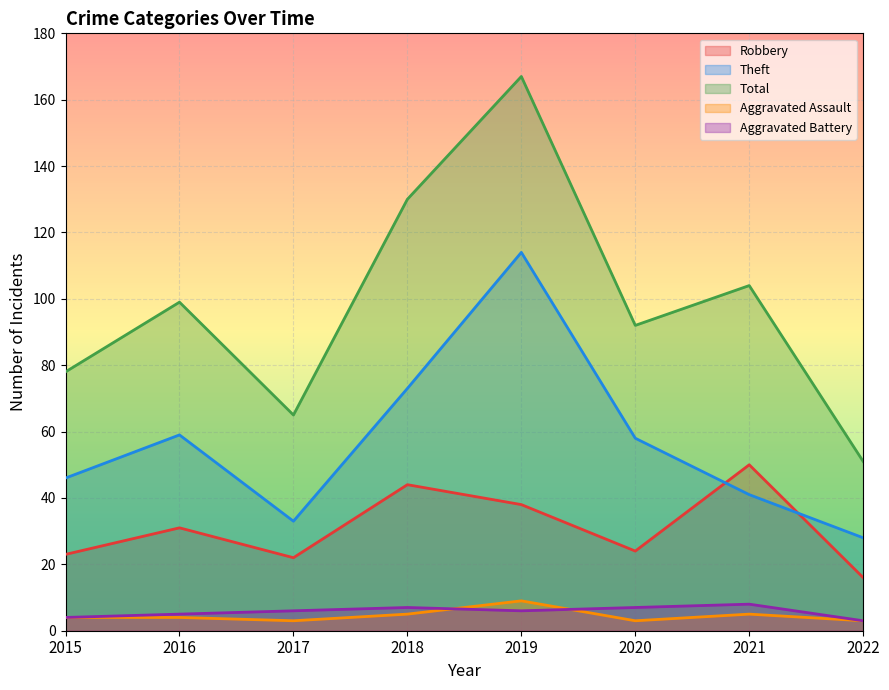

How many interior local valleys does the Theft series have?

1